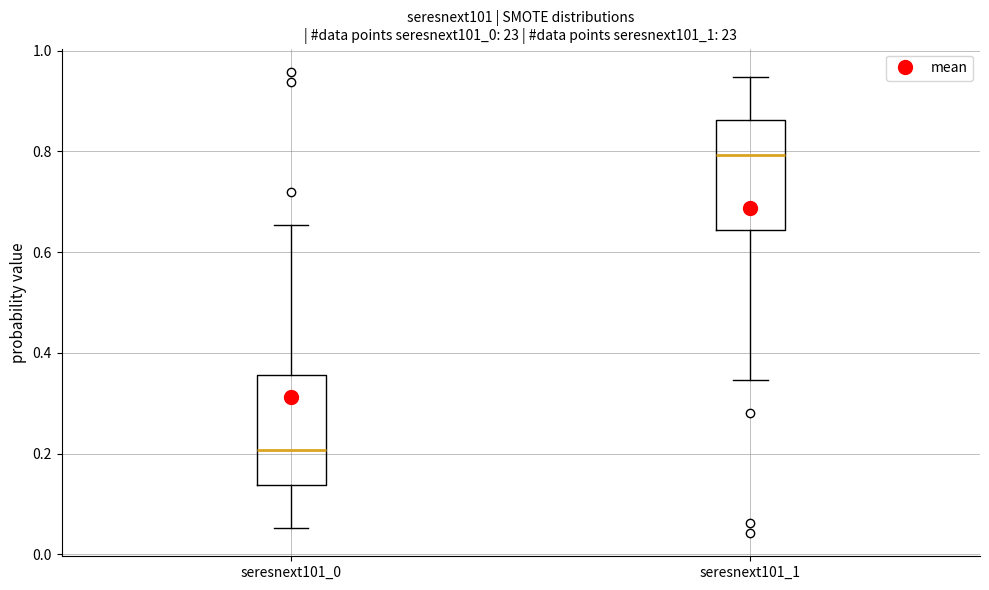

Which box has the lowest median line?

seresnext101_0